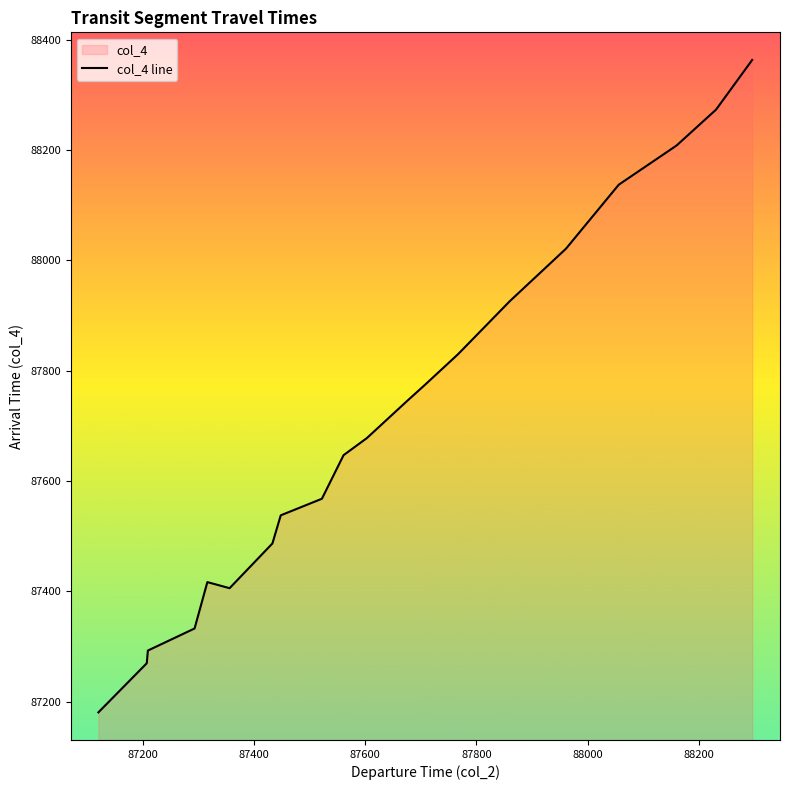

What is the minimum value shown in the chart?

87181